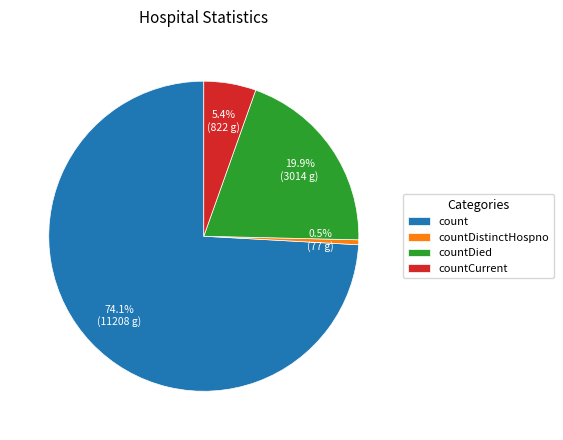

Which category has the biggest portion of the pie?

count